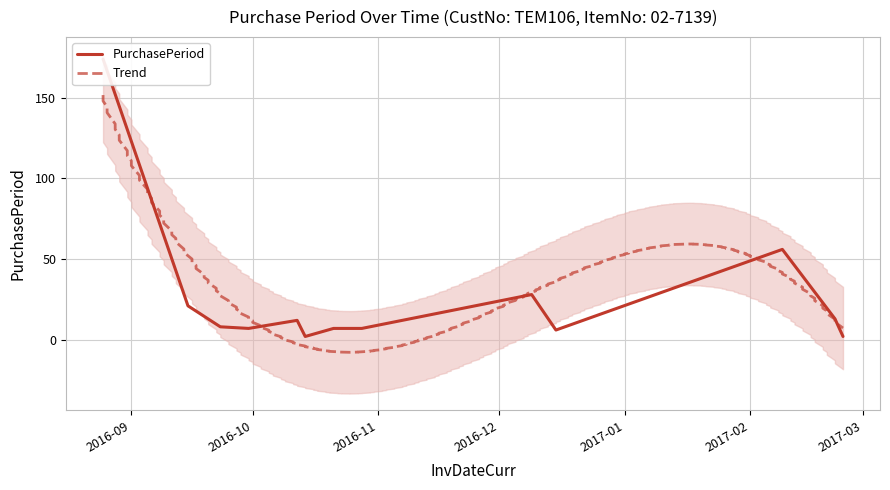

What is the value of the 8th point from the left?

7